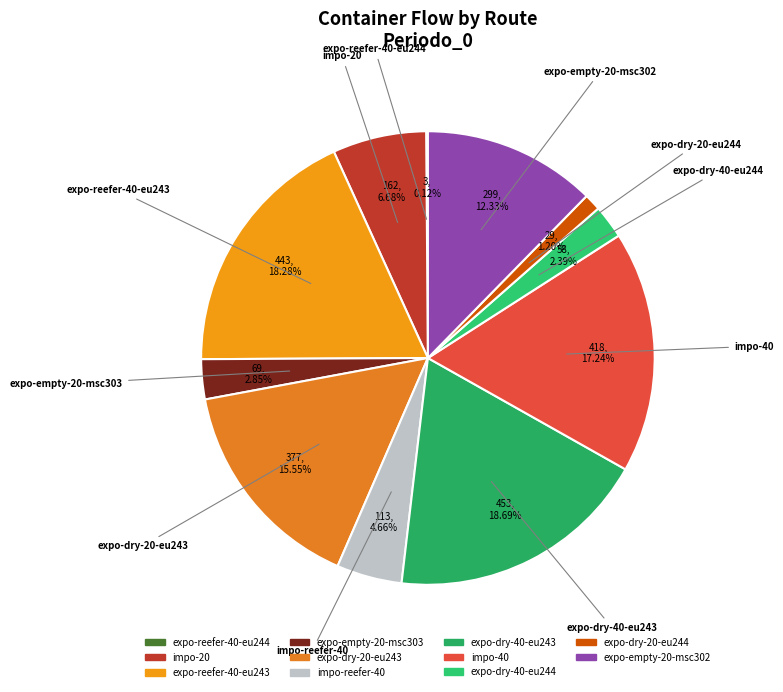

Combined, do impo-20 and expo-empty-20-msc302 account for over 50%?

No